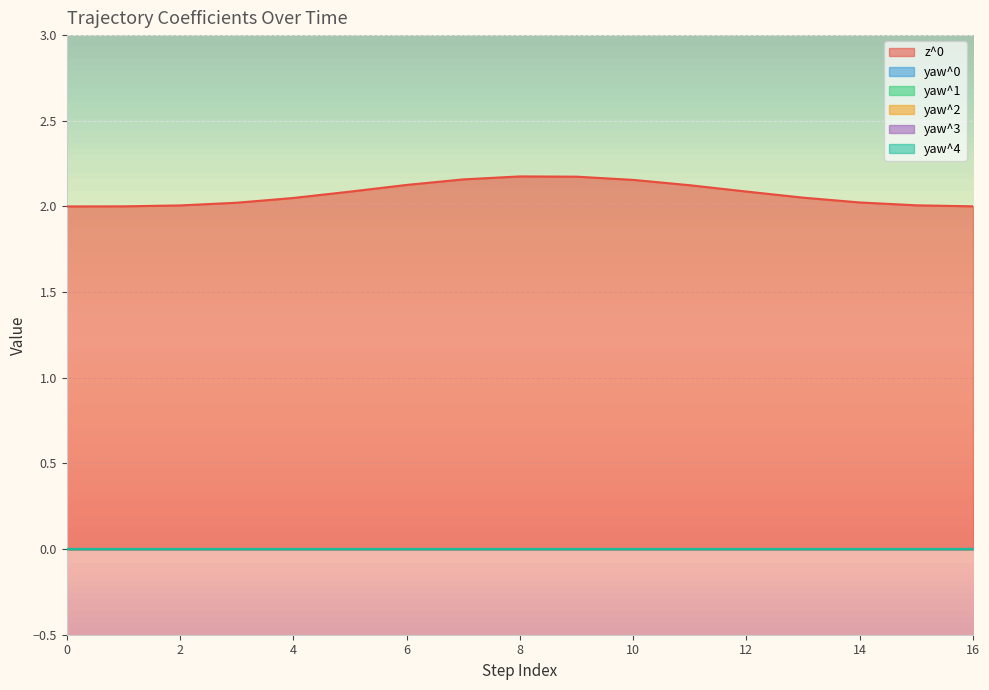

True or false: yaw^0 has more than 2 points higher than both neighbors.

False